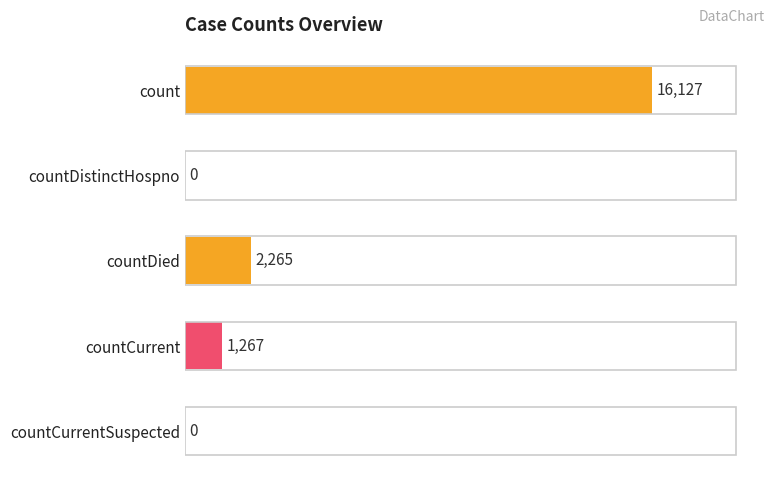

Where is the data nearest to the value 8063?

countDied